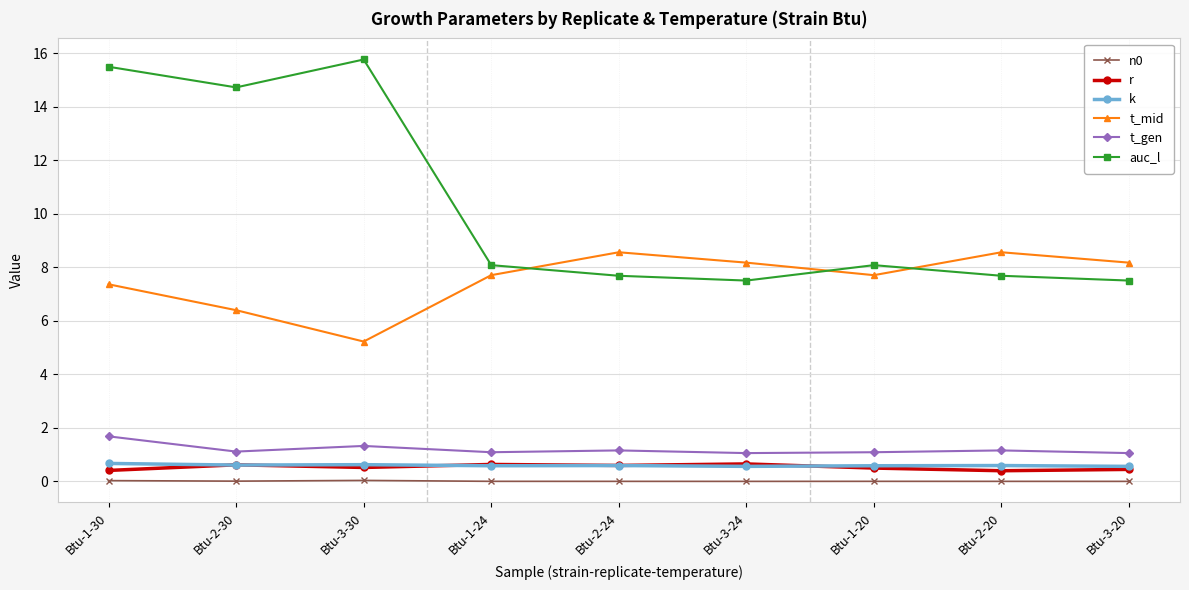

What is the label of the 3rd point from the right?

Btu-1-20